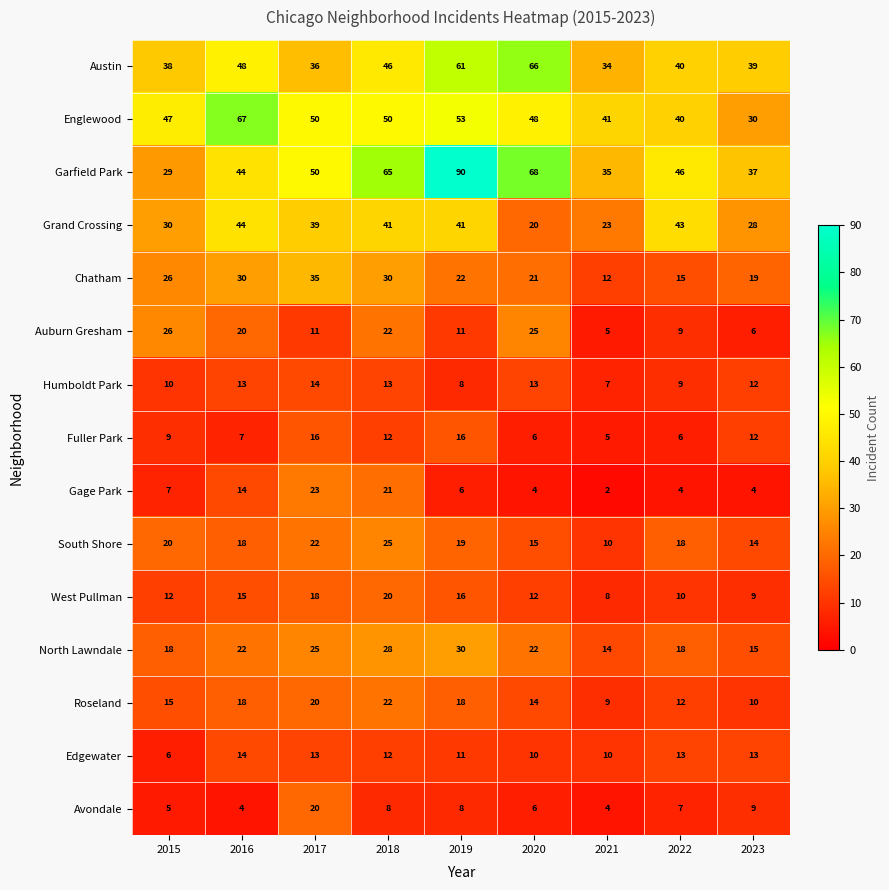

What is the sum of all Chatham values?

210